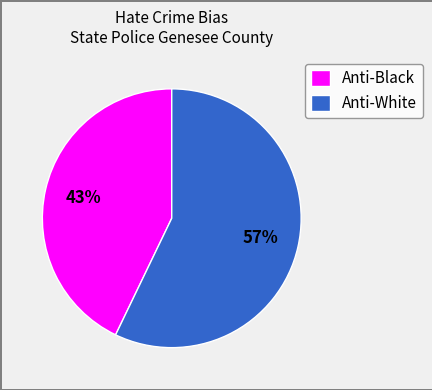

To the nearest percent, what is the combined percentage of Anti-White and Anti-Black?

100%